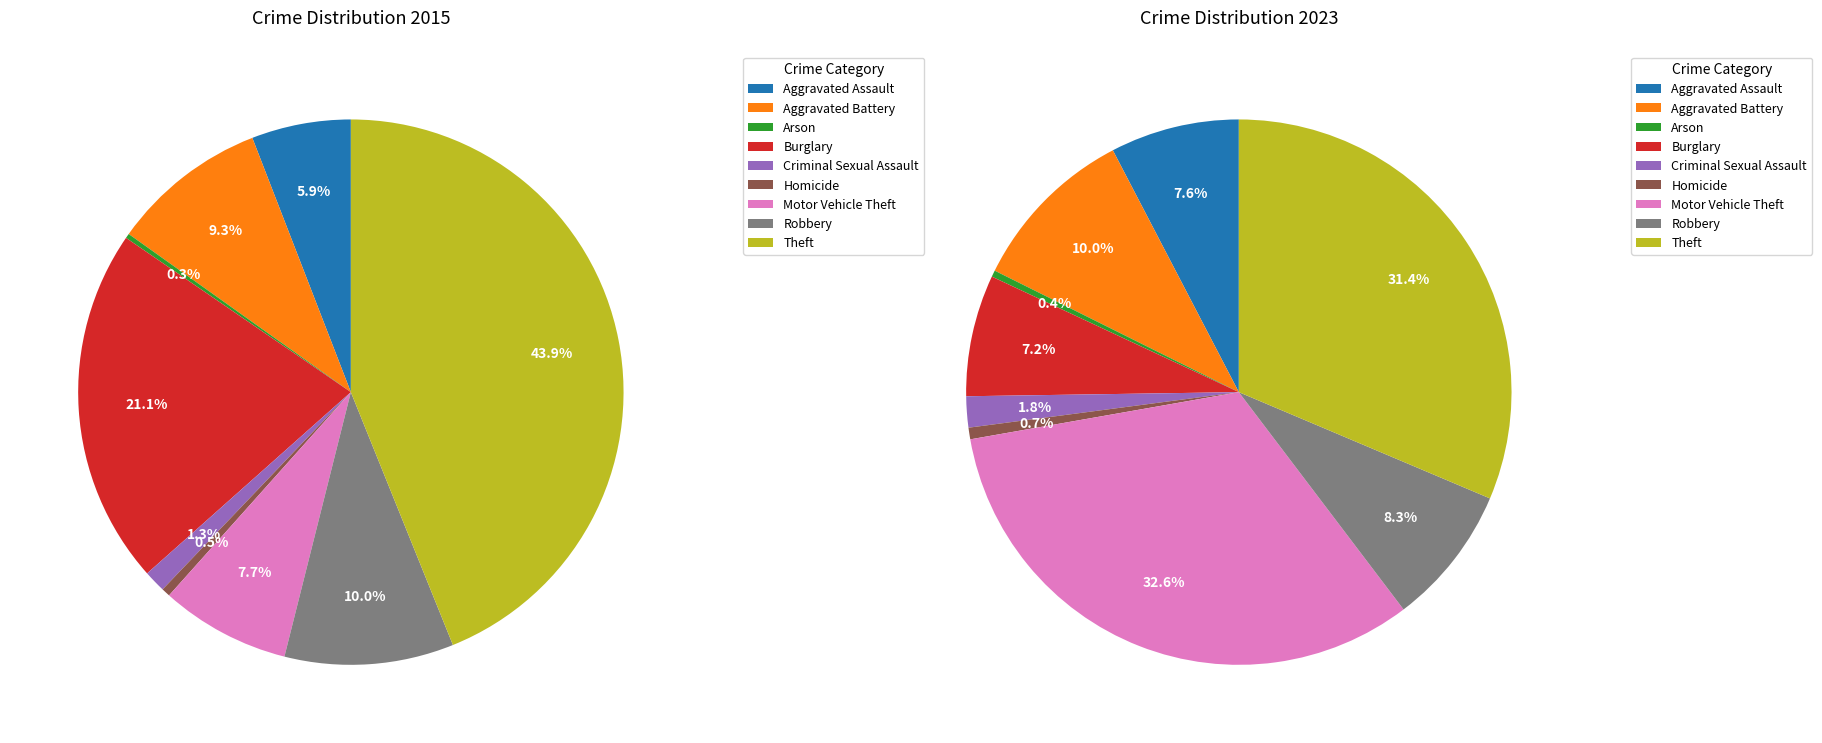

Do 8 and 3 together represent more than half of the pie?

No